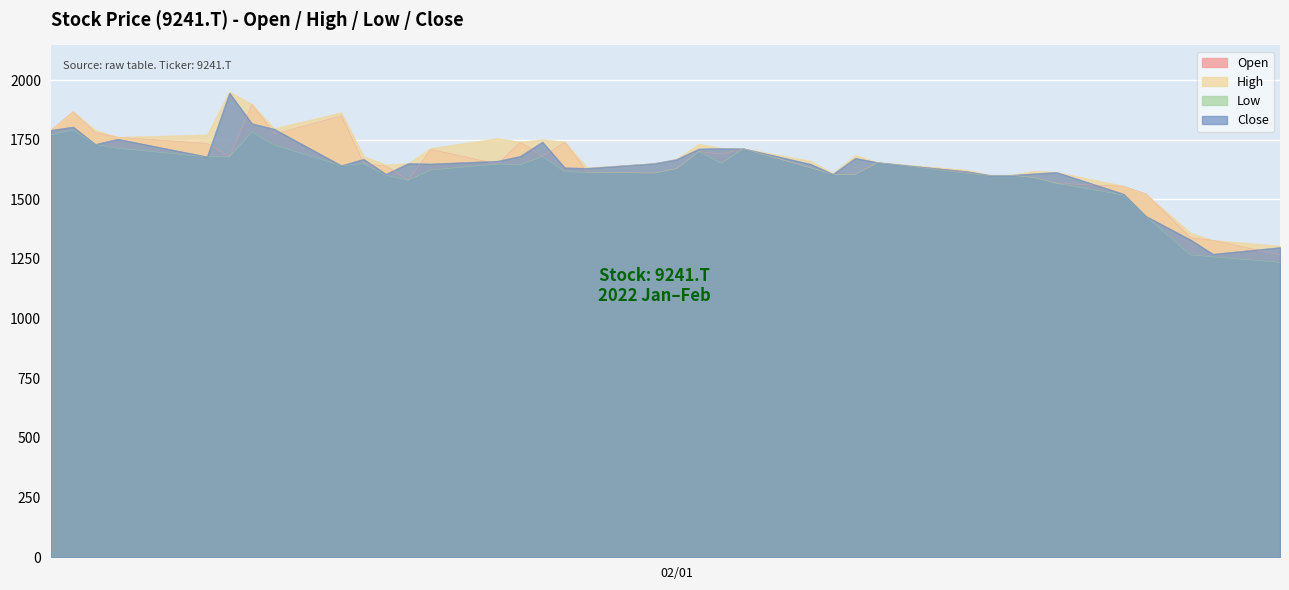

What is the lowest value of the Low series?

1236